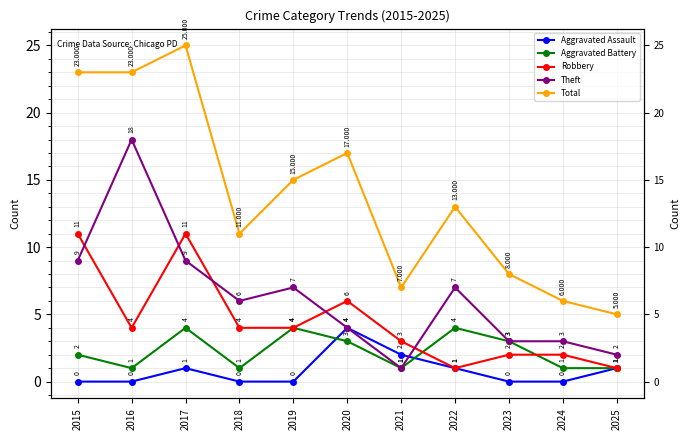

Reading left to right, transcribe all the data shown in this chart.

Aggravated Assault: 0	0	1	0	0	4	2	1	0	0	1
Aggravated Battery: 2	1	4	1	4	3	1	4	3	1	1
Robbery: 11	4	11	4	4	6	3	1	2	2	1
Theft: 9	18	9	6	7	4	1	7	3	3	2
Total: 23	23	25	11	15	17	7	13	8	6	5